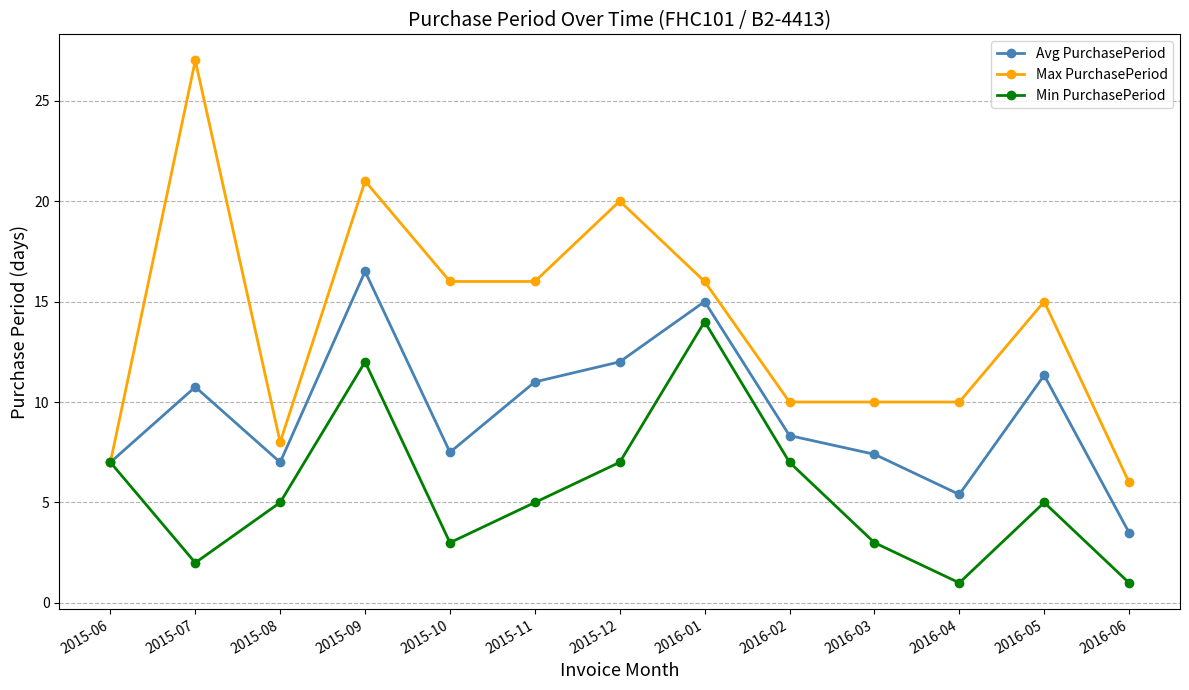

At which category does Min PurchasePeriod reach its first local valley?

2015-07